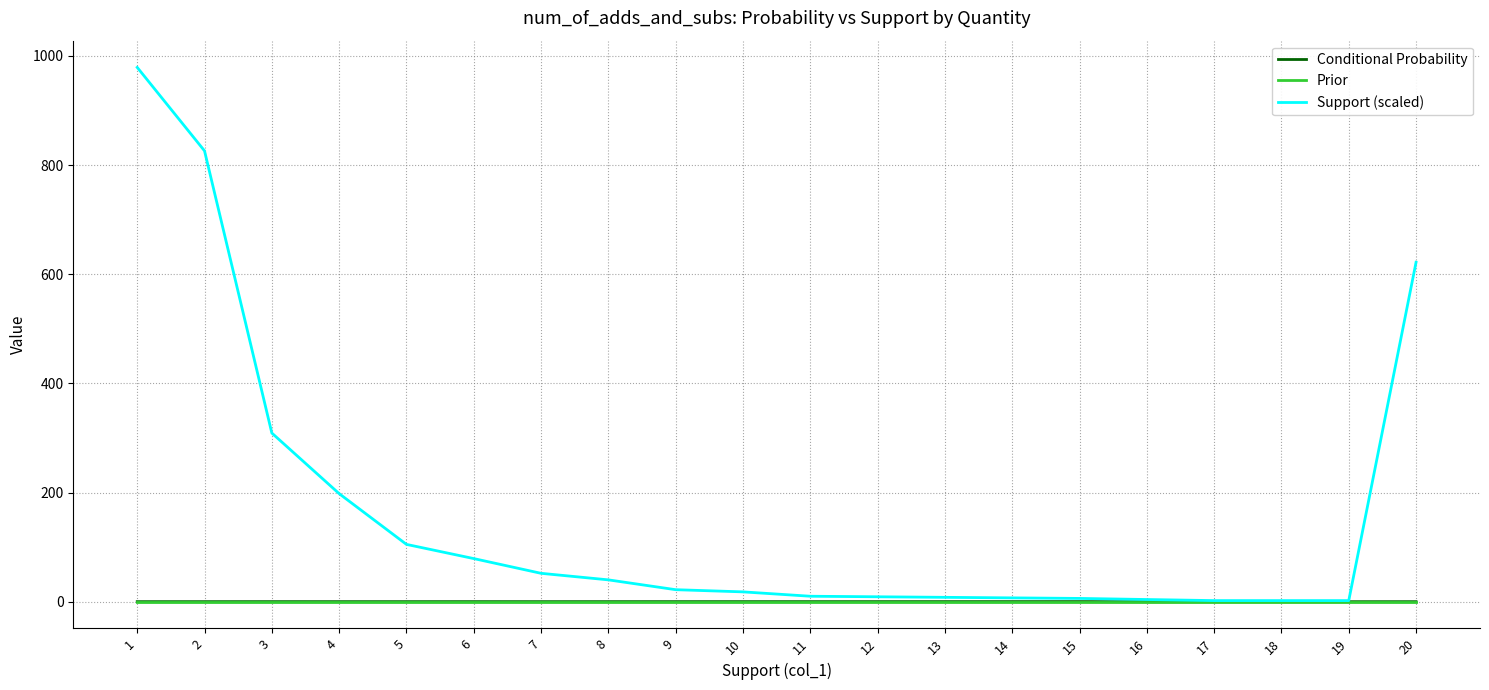

What is the spread (max minus min) of values at 14?

7.0